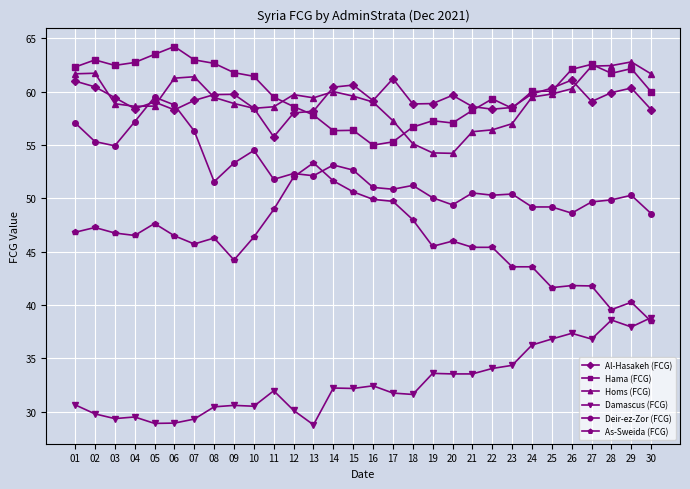

True or false: Deir-ez-Zor (FCG) and Hama (FCG) cross at least once.

False